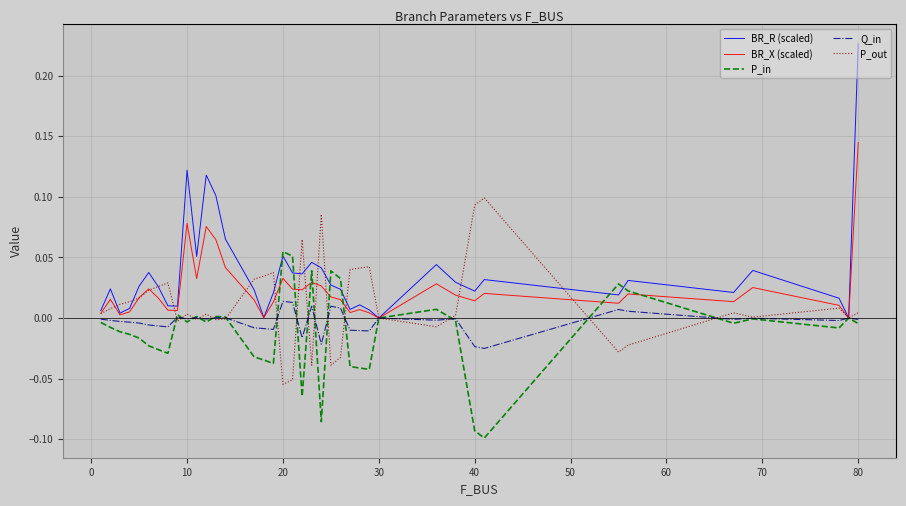

Which series has the largest range (max minus min)?

BR_R (scaled)